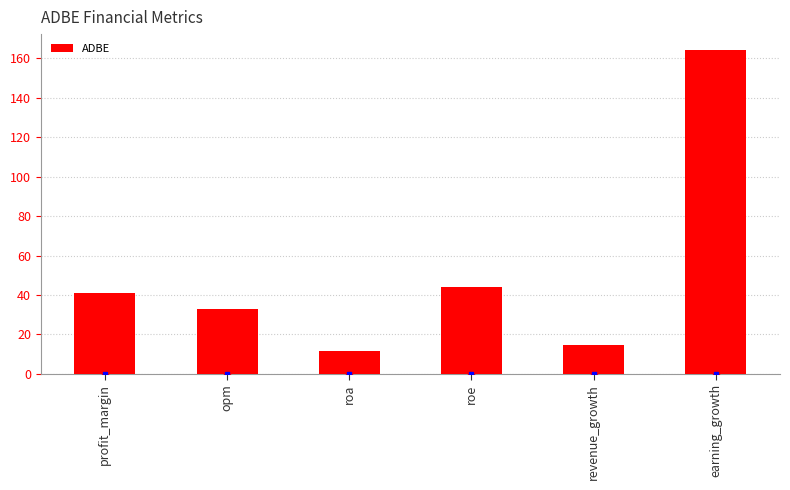

What is the difference between the values at revenue_growth and roe?

29.8